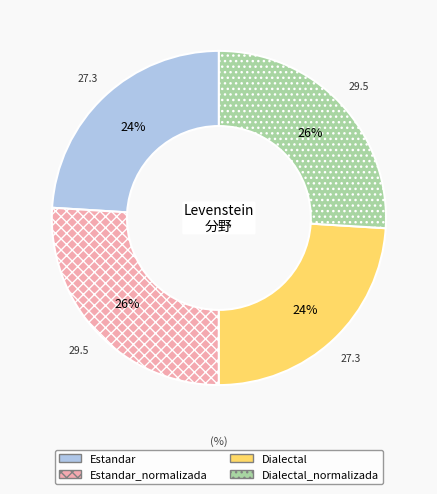

What is the ratio of the value at Dialectal_normalizada to the value at Estandar?

1.1